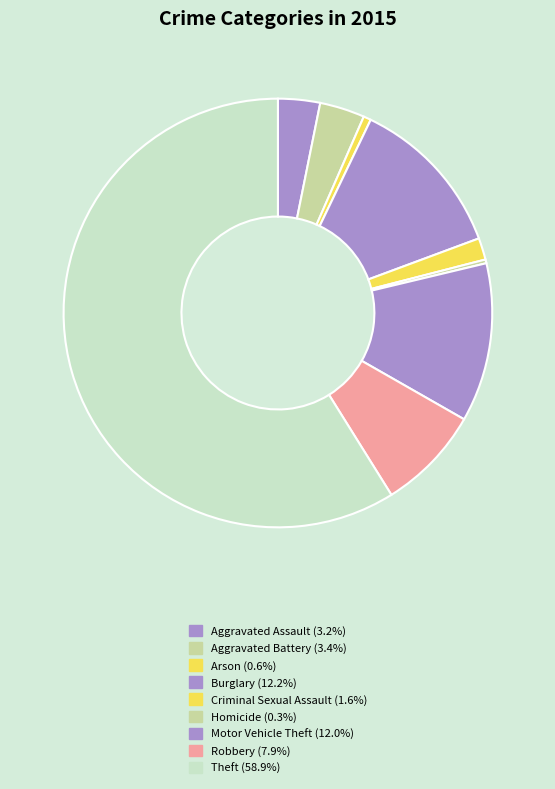

Rank the categories by value from lowest to highest.

Homicide, Arson, Criminal Sexual Assault, Aggravated Assault, Aggravated Battery, Robbery, Motor Vehicle Theft, Burglary, Theft